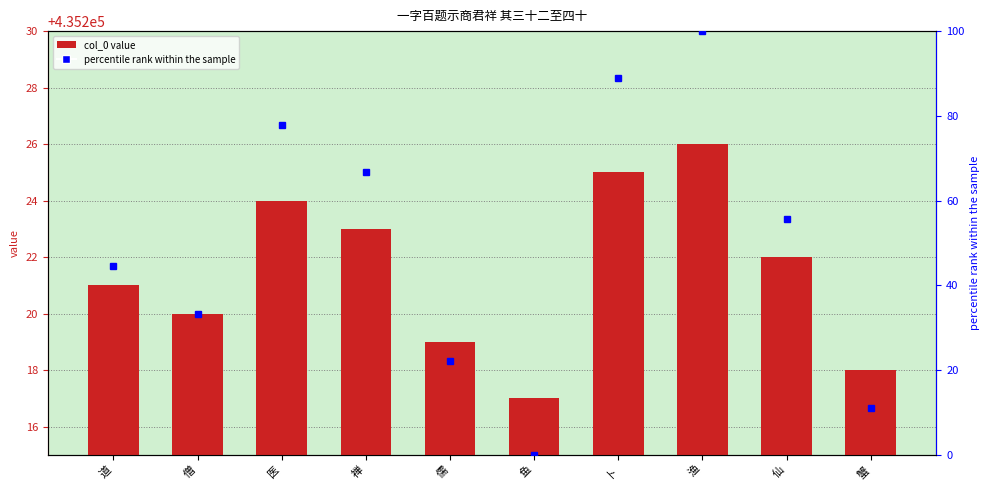

What is the difference between the maximum and minimum values?

9